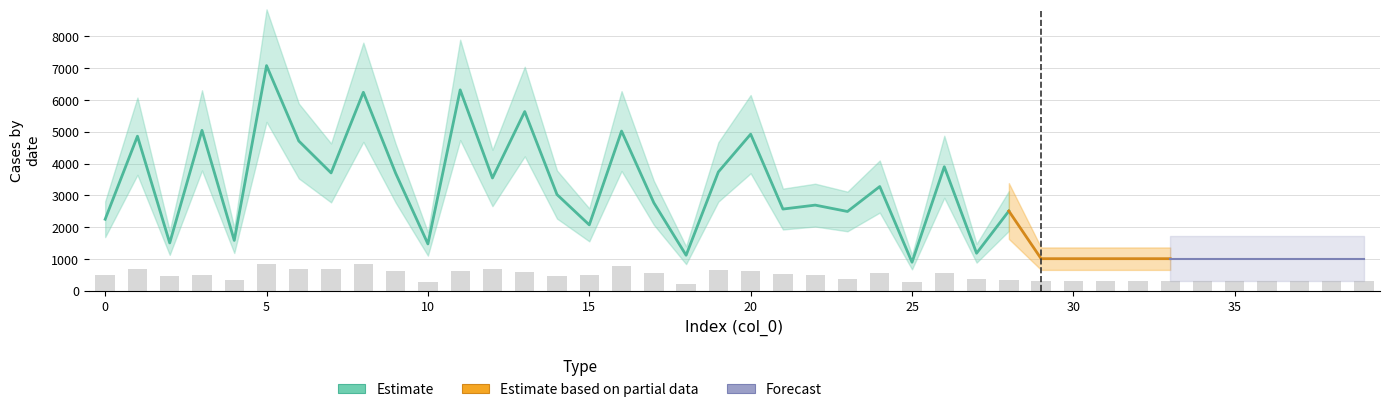

True or false: the data shows 342.5 at 22.

False